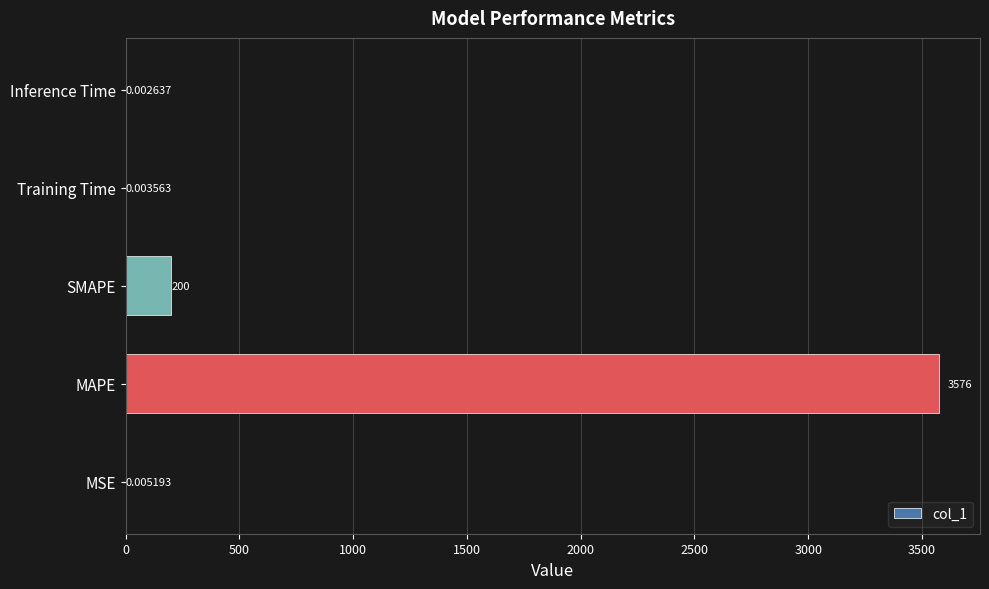

What is the change in value from SMAPE to Training Time?

-200.0